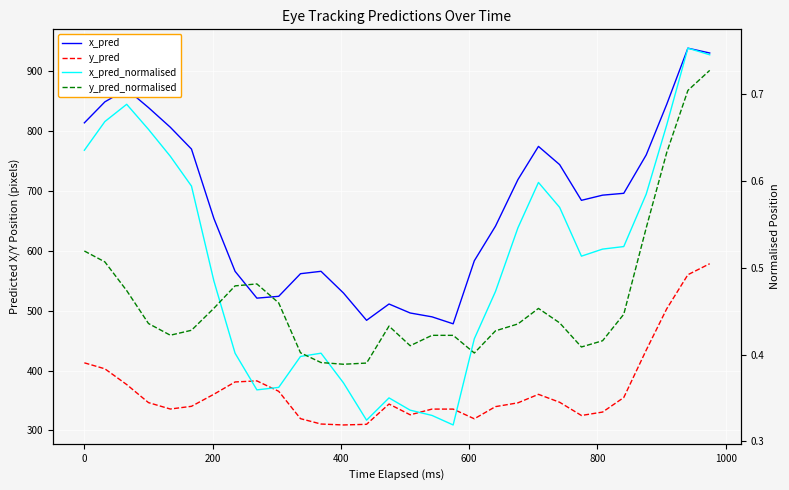

List the series in order of their peak value, lowest first.

y_pred_normalised, x_pred_normalised, y_pred, x_pred